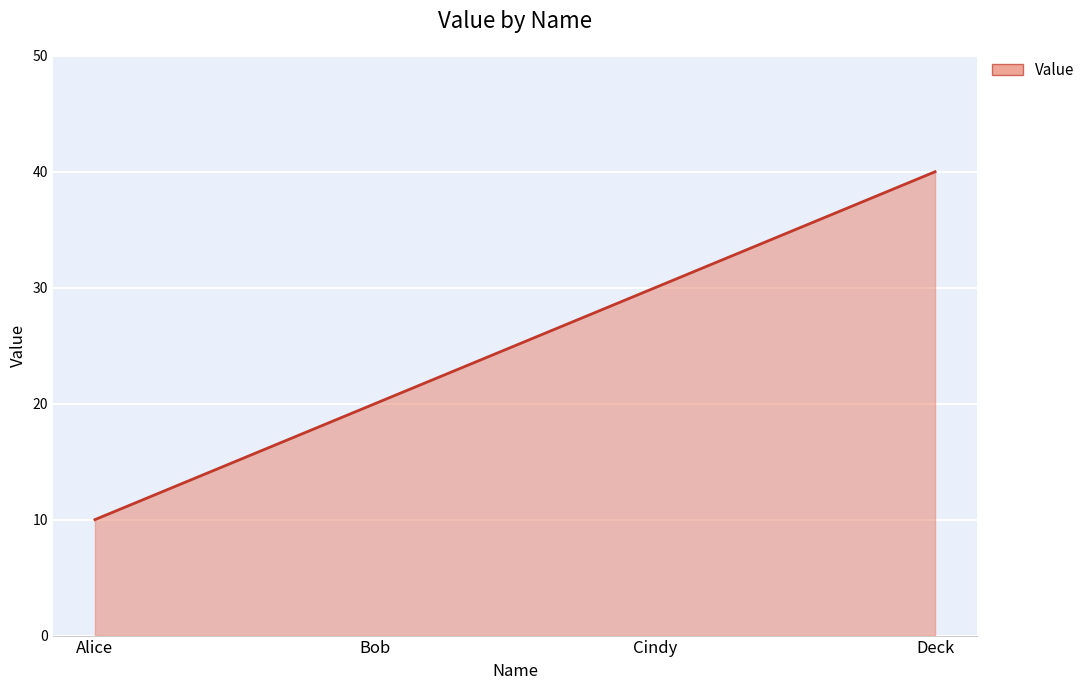

What is the change in value from Bob to Deck?

+20